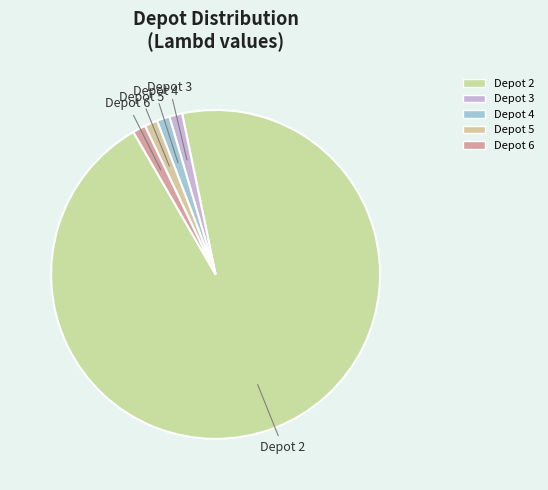

Count the number of slices in the pie.

5